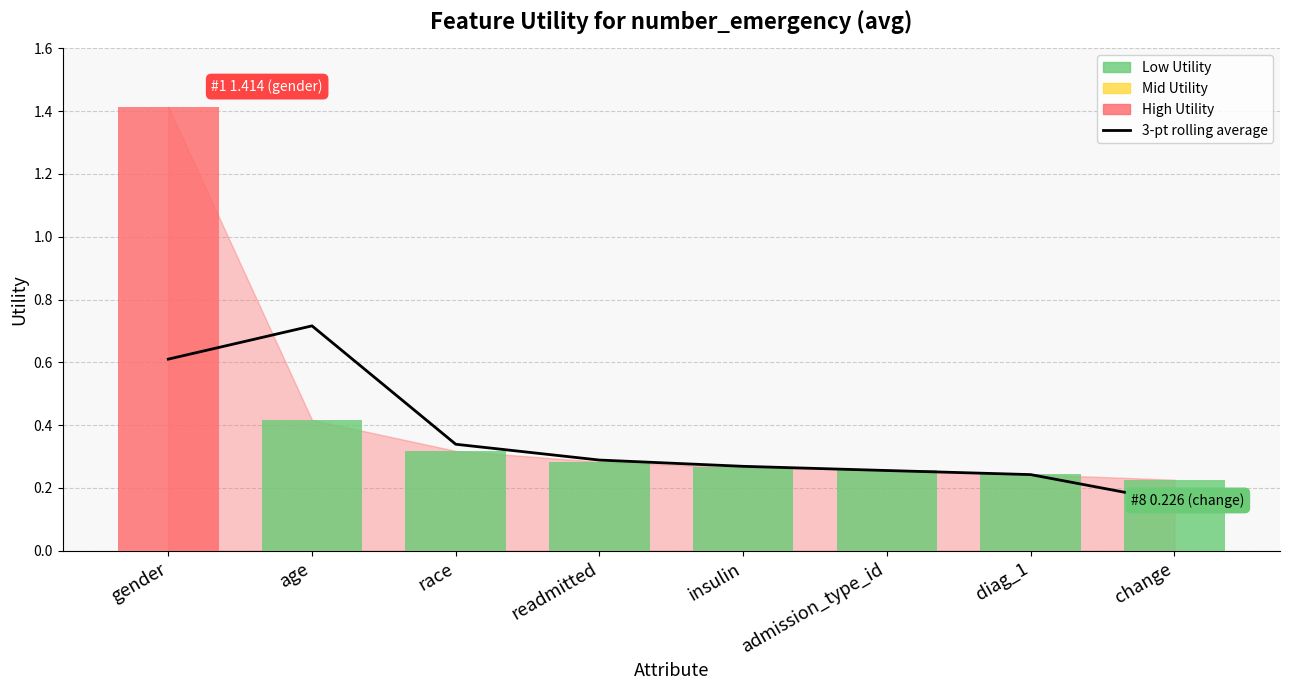

At which label is the value closest to 0?

change